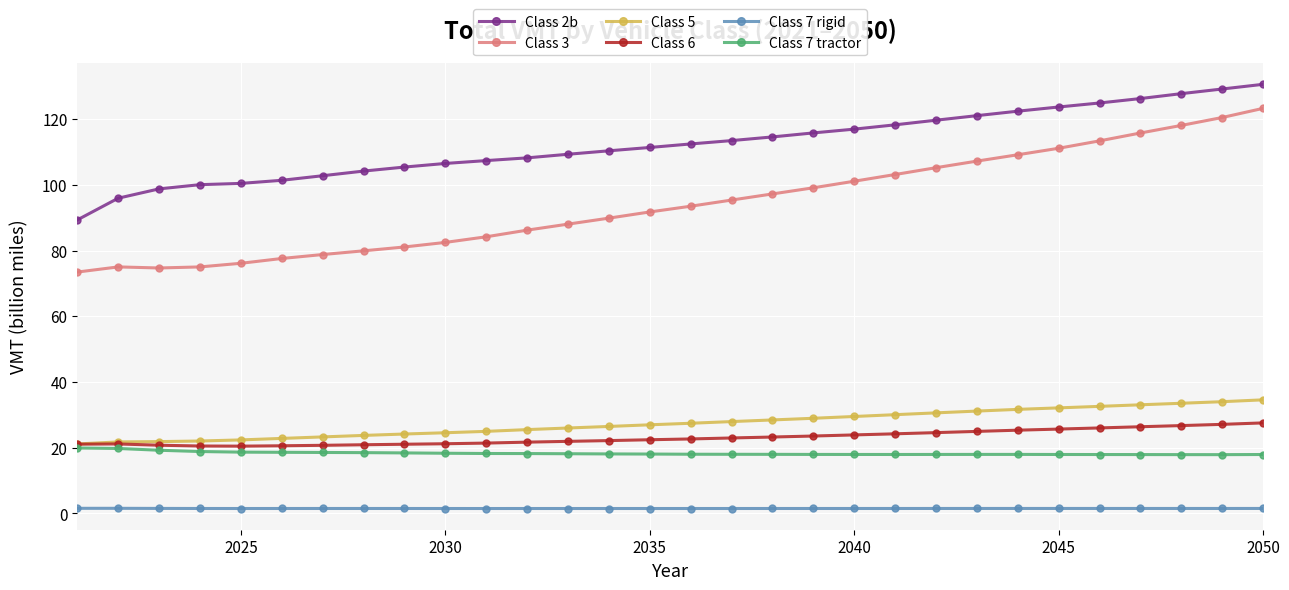

What is the highest value of the Class 2b series?

130.6